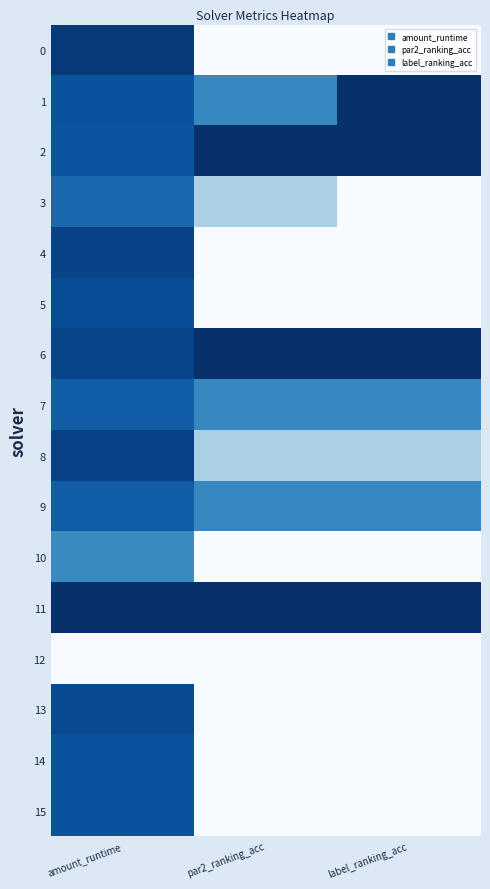

At how many categories does at least one series exceed 0?

3